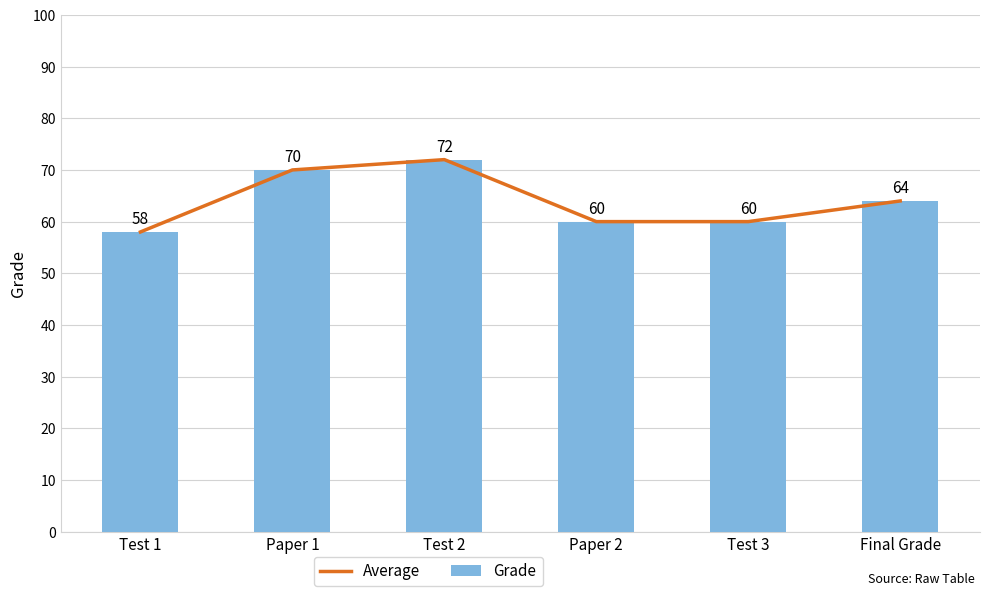

At how many categories does at least one series exceed 59?

5